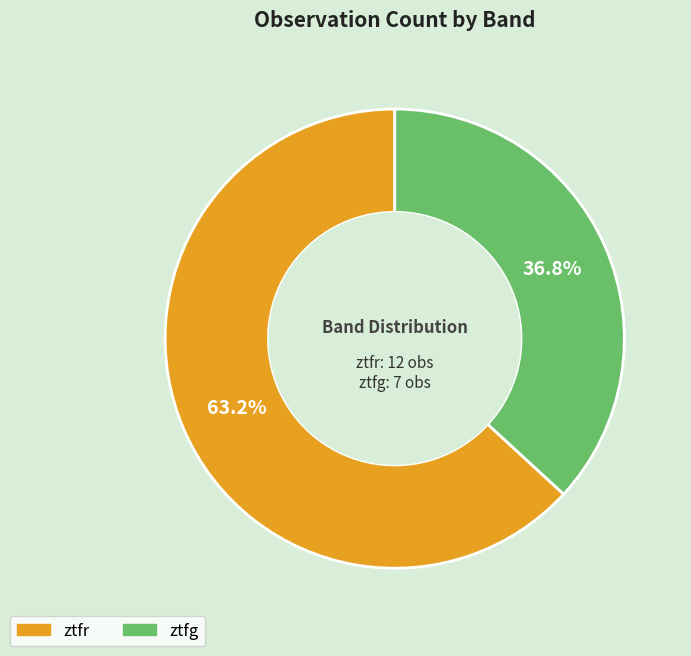

To the nearest percent, what is the difference between the ztfr and ztfg slice percentages?

26%